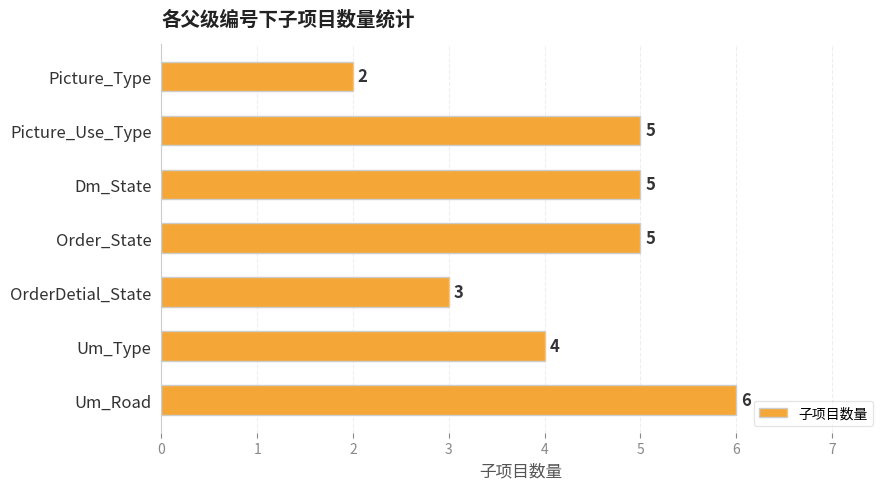

What is the label of the 5th bar from the top?

OrderDetial_State